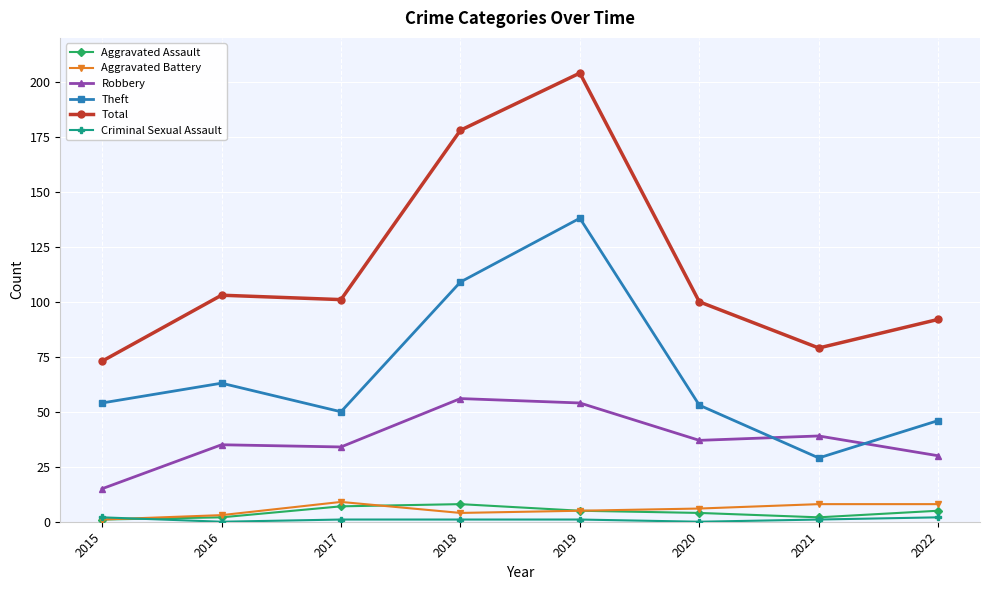

Which category has the lowest value in the Total series?

2015